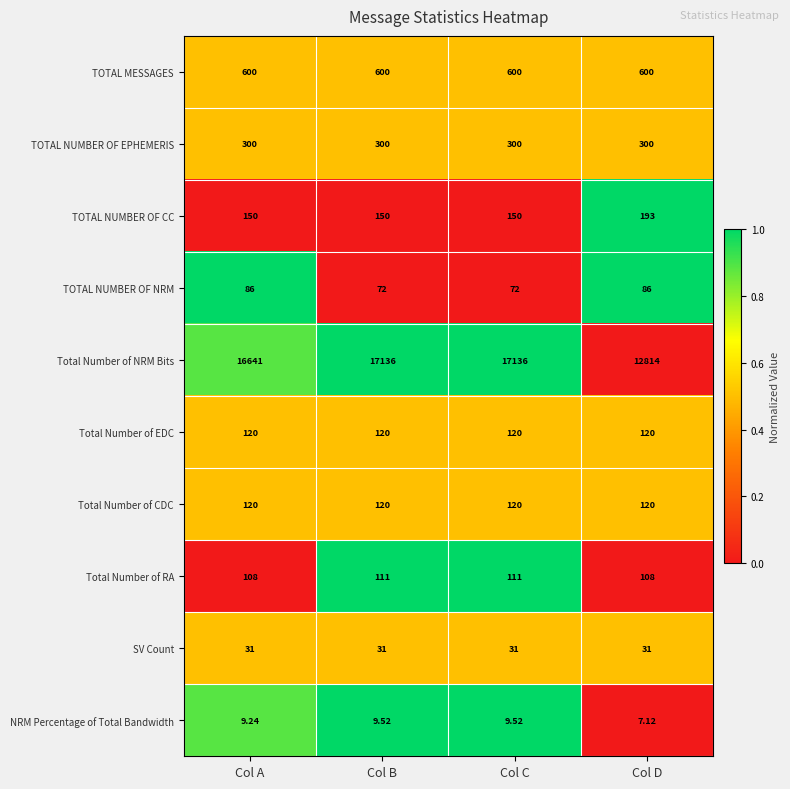

Which series has the widest spread of values?

Total Number of NRM Bits